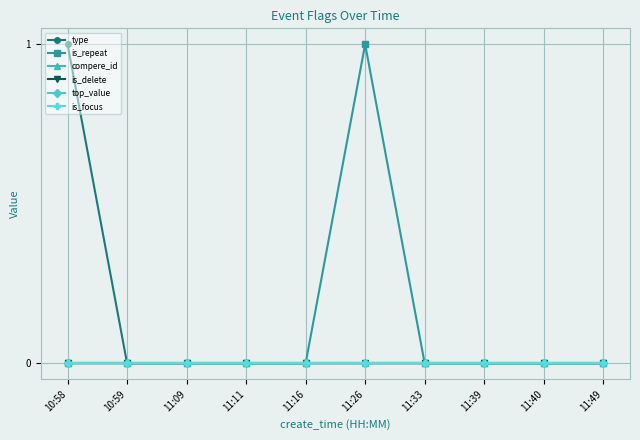

Reading right to left, extract all data points from this chart.

type: 0	0	0	0	0	0	0	0	0	1
is_repeat: 0	0	0	0	1	0	0	0	0	0
compere_id: 0	0	0	0	0	0	0	0	0	0
is_delete: 0	0	0	0	0	0	0	0	0	0
top_value: 0	0	0	0	0	0	0	0	0	0
is_focus: 0	0	0	0	0	0	0	0	0	0